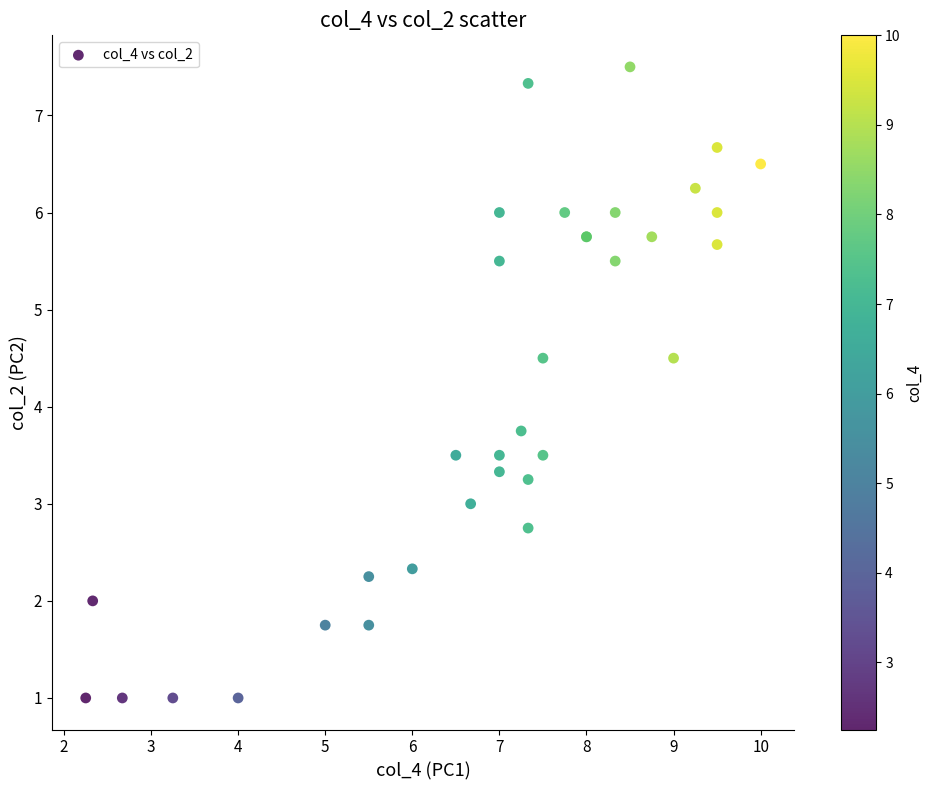

What Y value in the scatter plot is closest to 4?

3.8